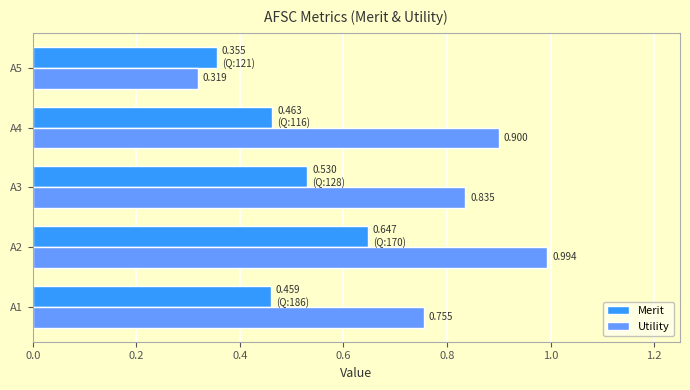

Which series has the widest spread of values?

Utility